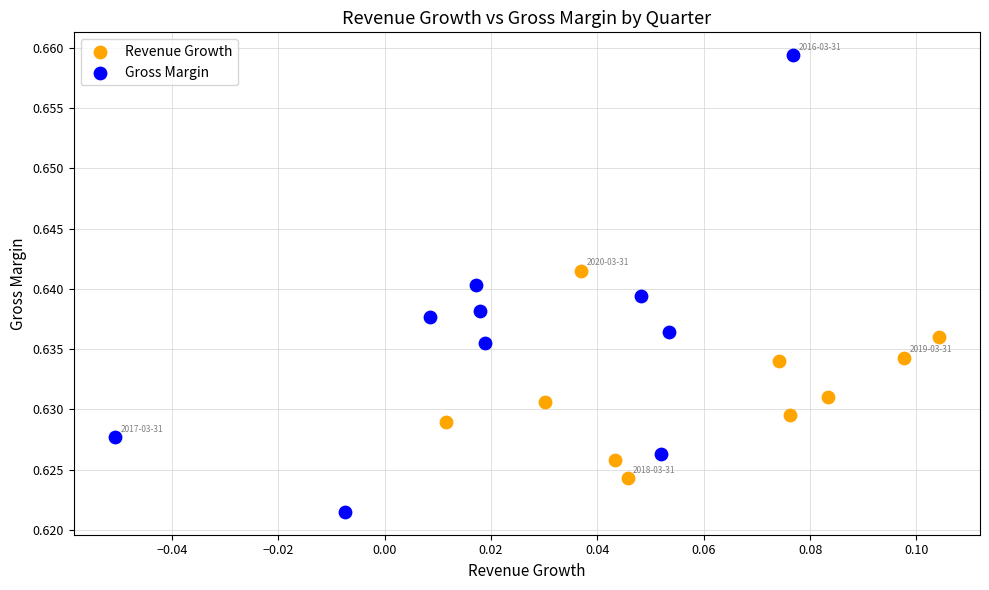

Which series reaches the maximum Y coordinate?

Gross Margin